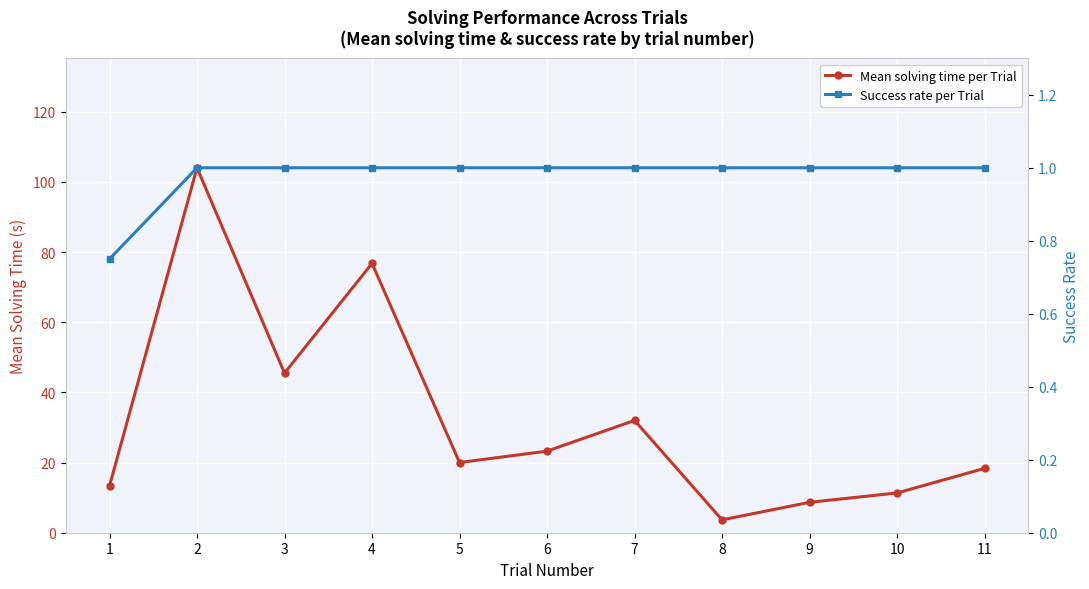

What is the difference between the highest and lowest values at 1?

12.6